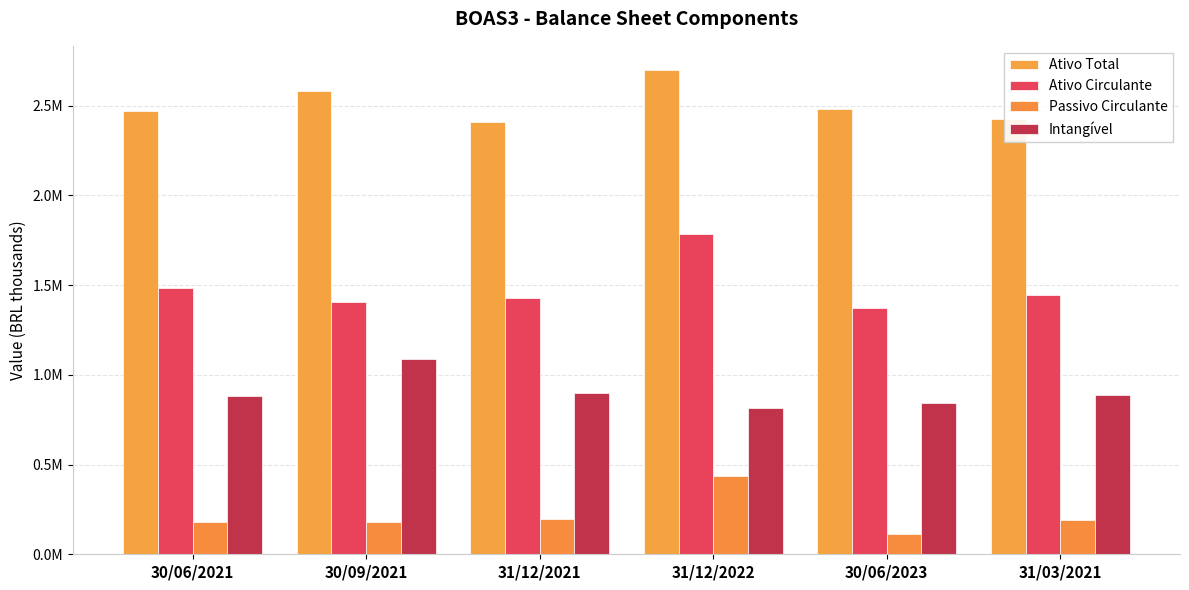

Is it true that Intangível equals 1429565.9 at 30/06/2021?

False